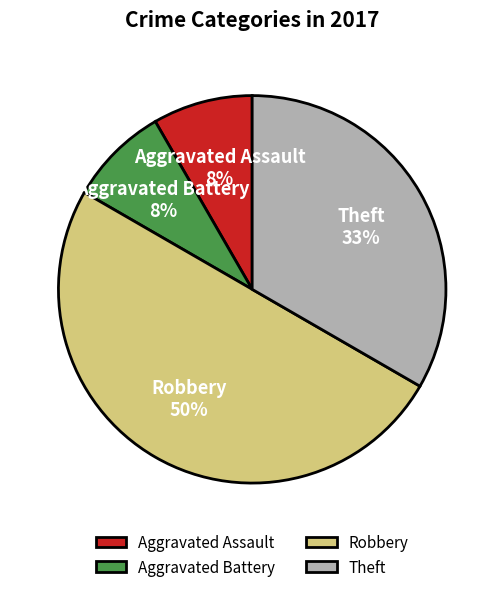

What is the largest slice in the pie chart?

Robbery